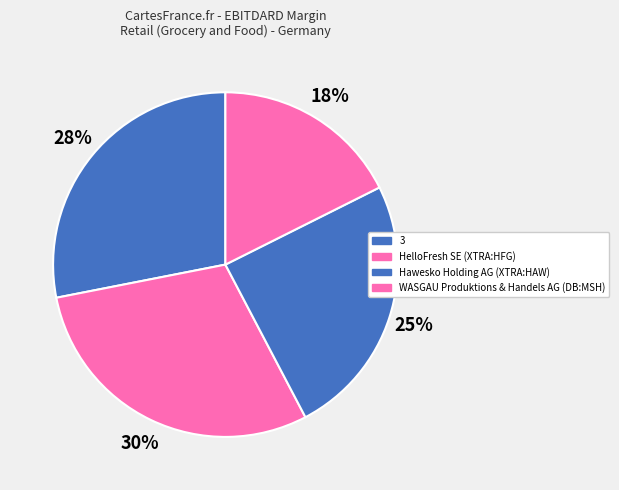

Does Hawesko Holding AG (XTRA:HAW) account for over 50% of the chart?

No